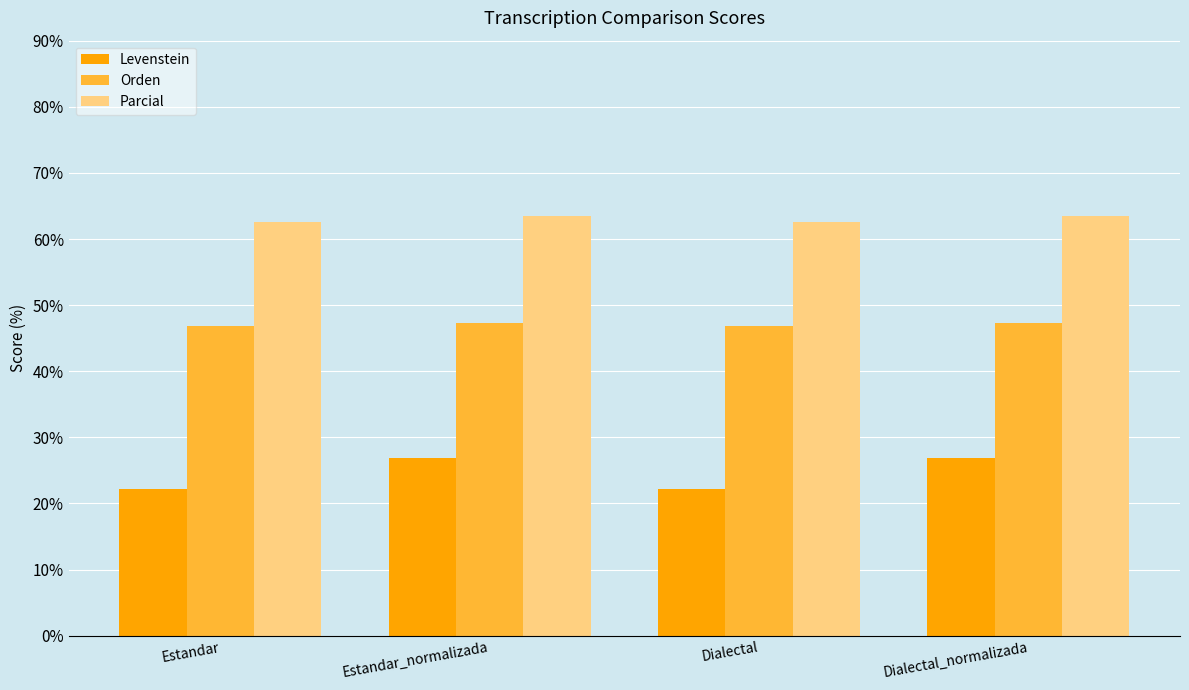

At which label does Levenstein first exceed 26?

Estandar_normalizada